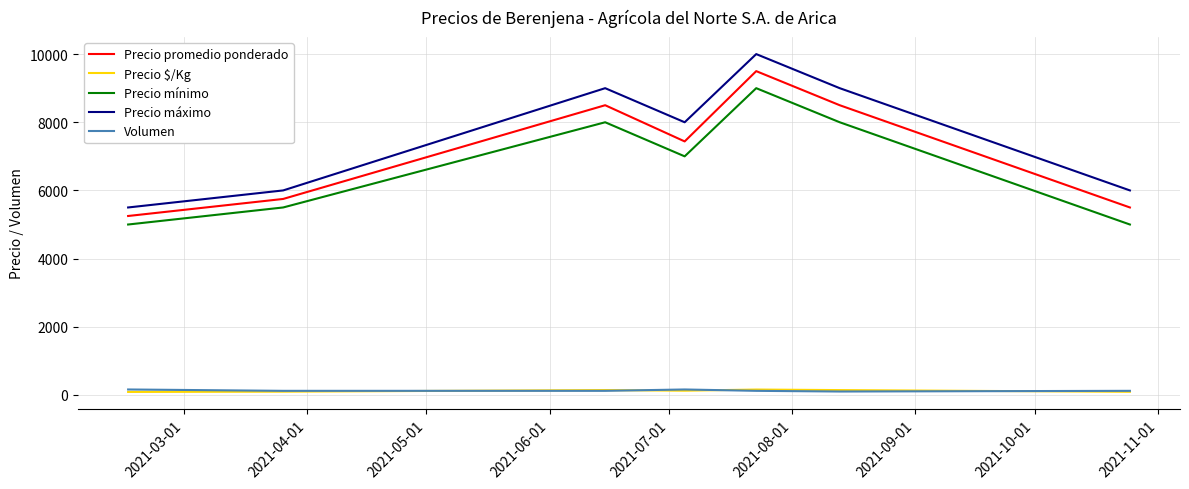

Which series has the widest spread of values?

Precio máximo